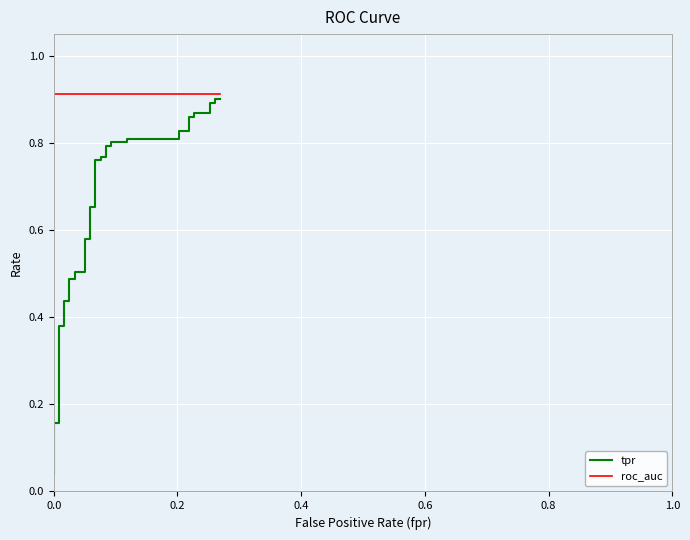

What is the sum of the tpr values at 1.0 and 16?

0.7